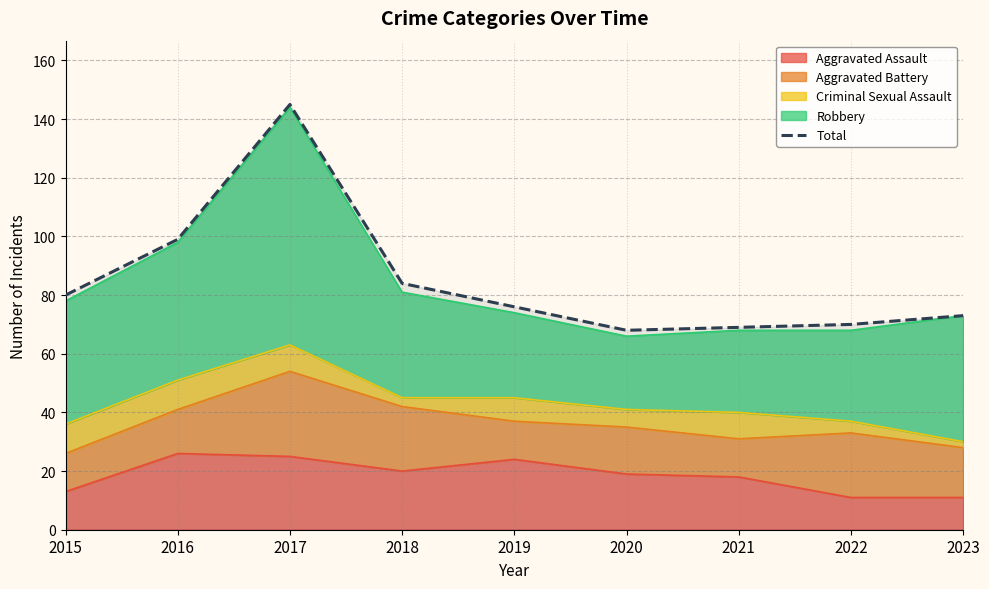

Rank the categories by value from highest to lowest.

2017, 2016, 2018, 2015, 2019, 2023, 2022, 2021, 2020